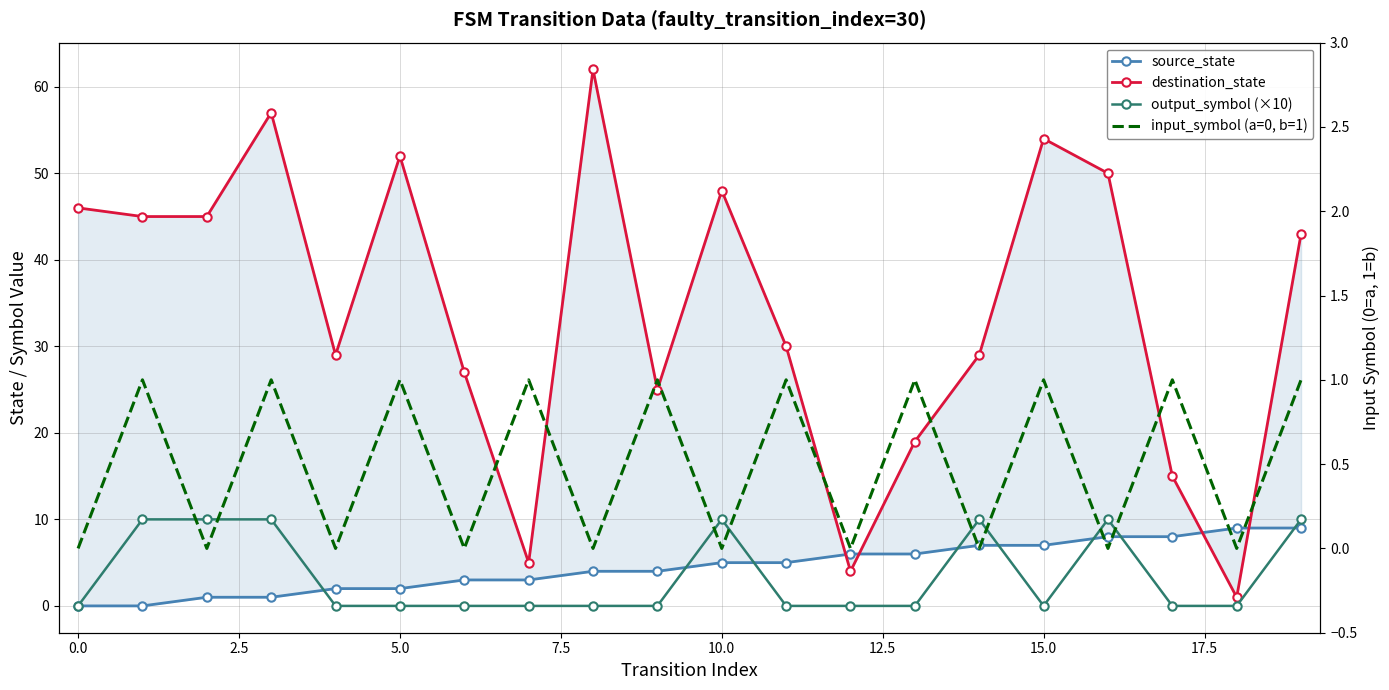

Which series has the largest total across all categories?

destination_state